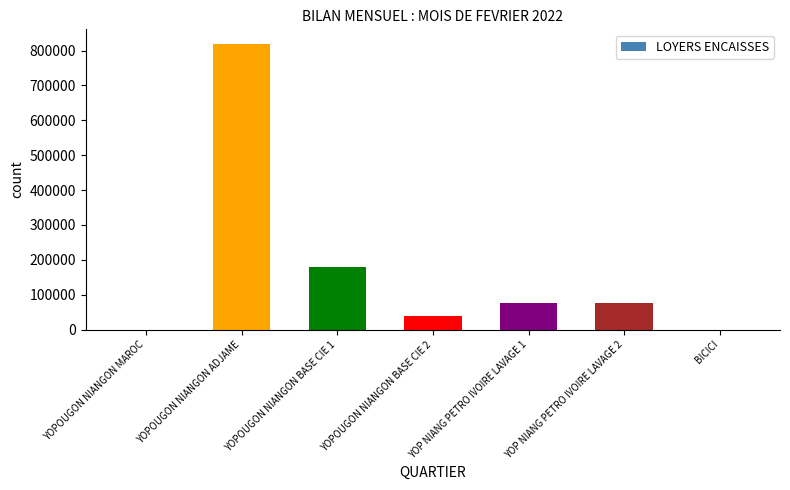

Reading left to right, what are all the values shown in this chart?

0	820000	180000	40000	75000	75000	0